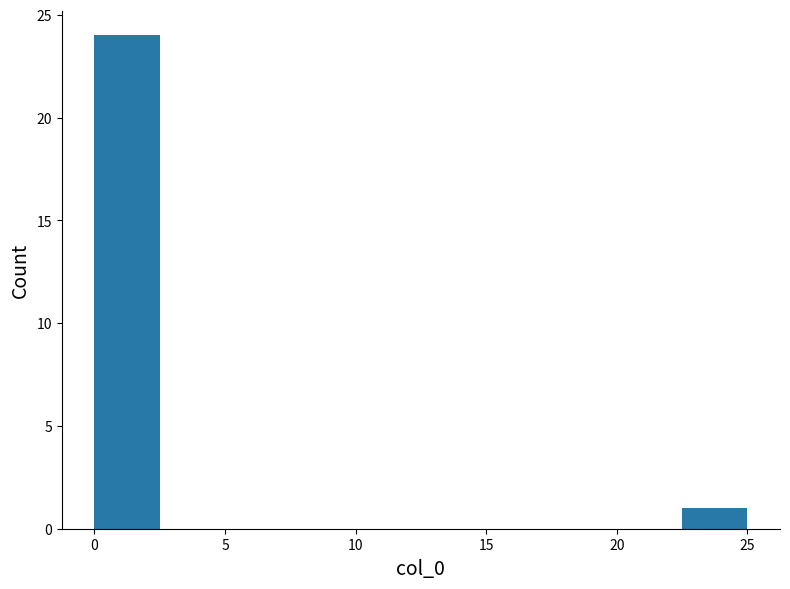

Which range on the x-axis has the tallest bar?

0.0 to 2.5